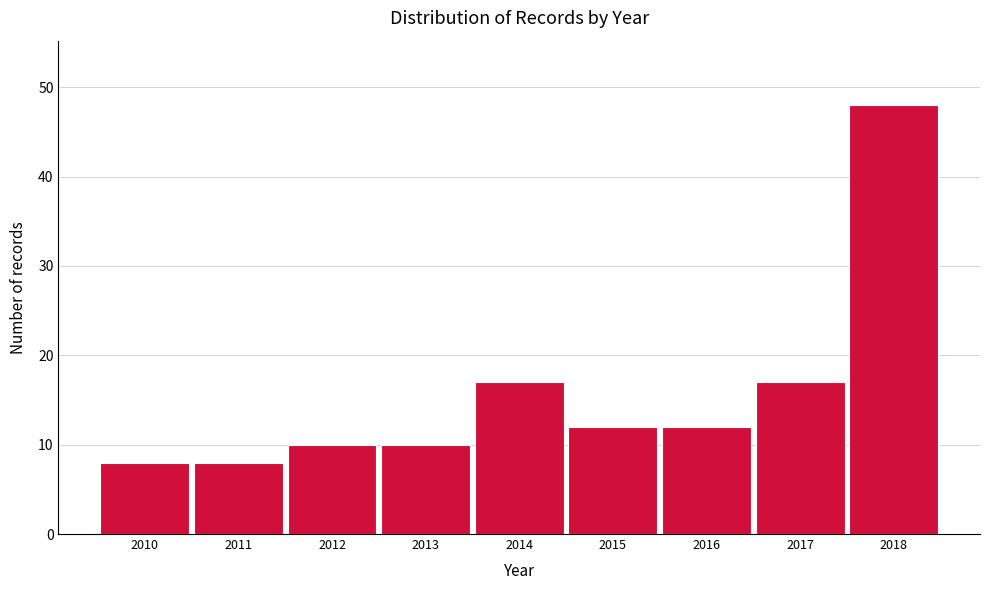

Reading right to left, what are all the values shown in this chart?

48	17	12	12	17	10	10	8	8